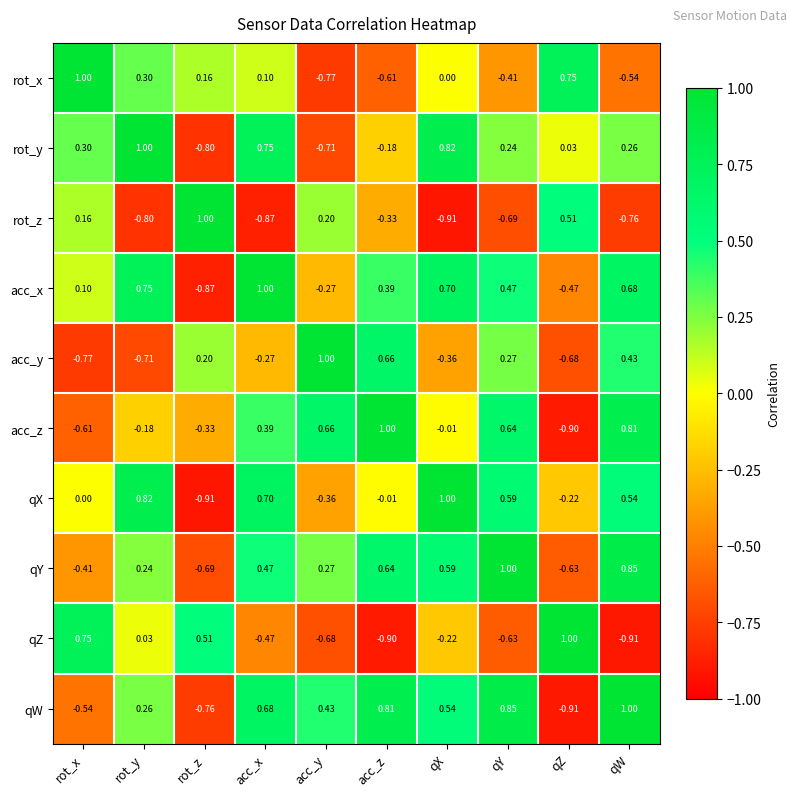

At which label does acc_y first exceed 0?

rot_z